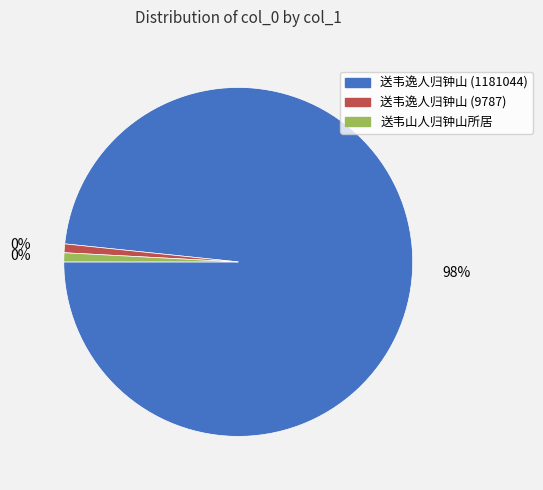

What is the smallest slice in the pie chart?

送韦逸人归钟山 (9787)